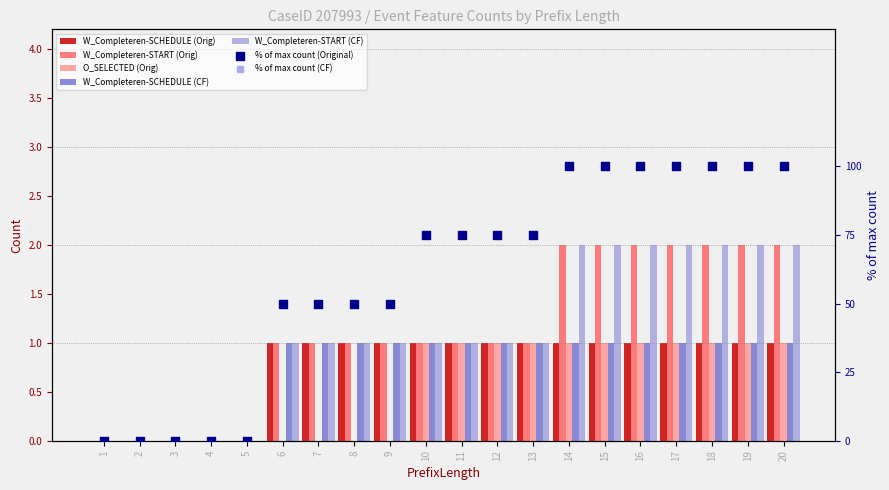

At how many categories does at least one series exceed 1?

7